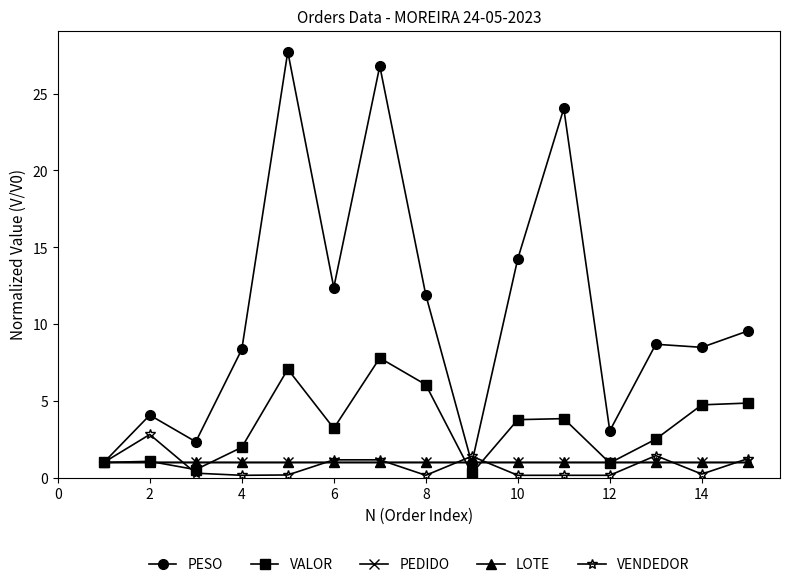

What is the maximum value for VENDEDOR?

2.8